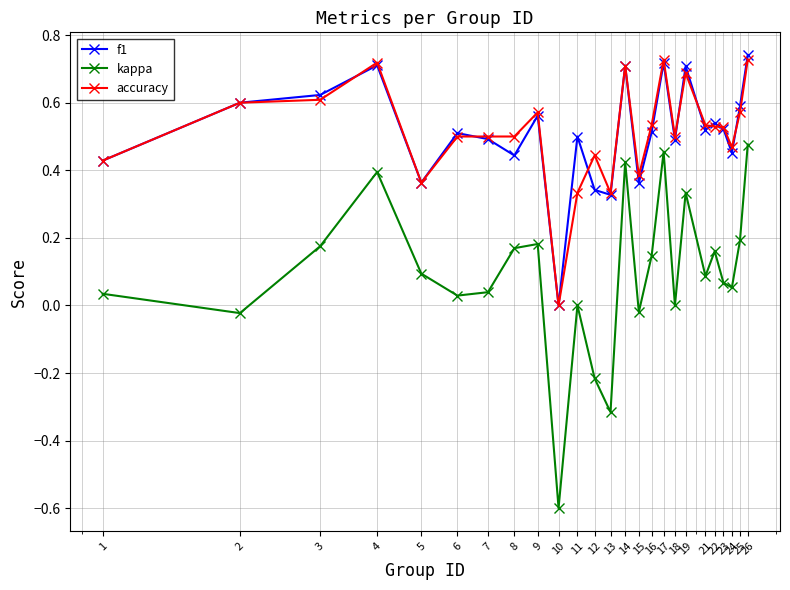

Which series has the widest spread of values?

kappa